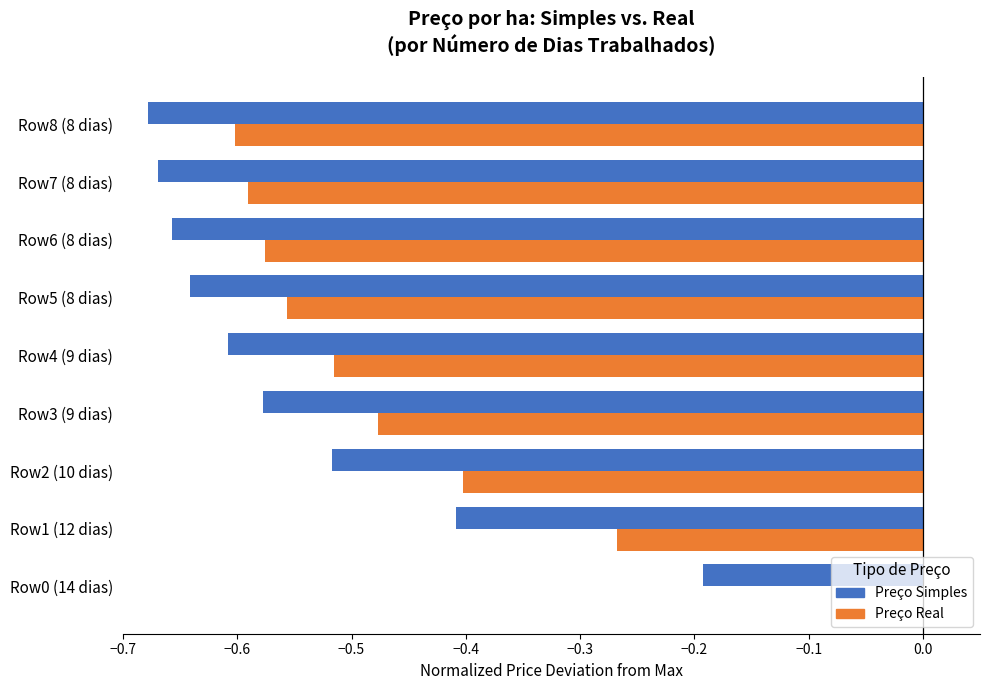

What is the sum of all Preço Simples values?

-4.9